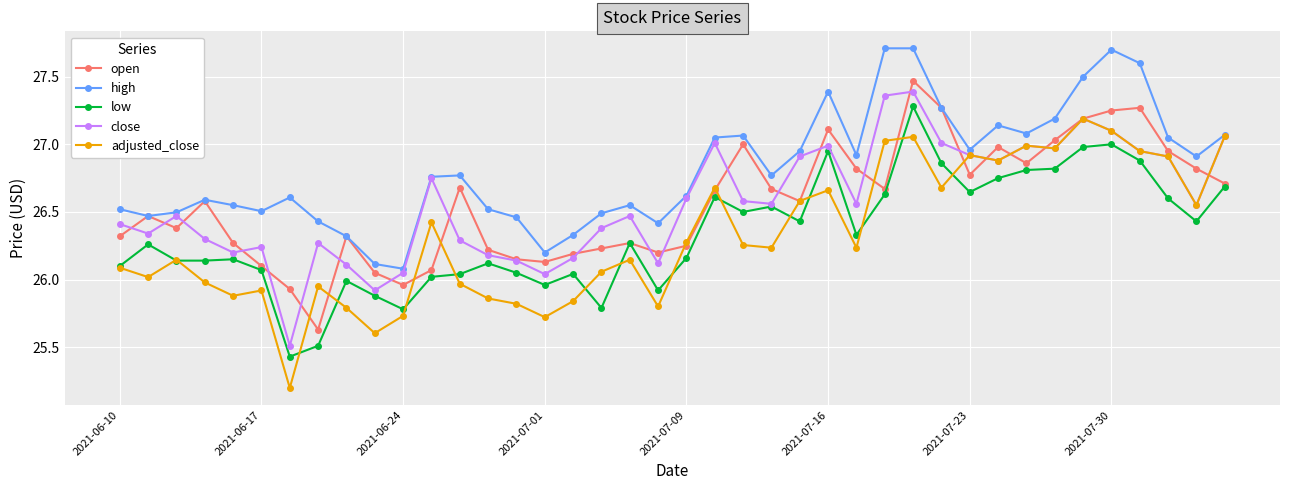

True or false: open has more than 1 interior local peaks.

True